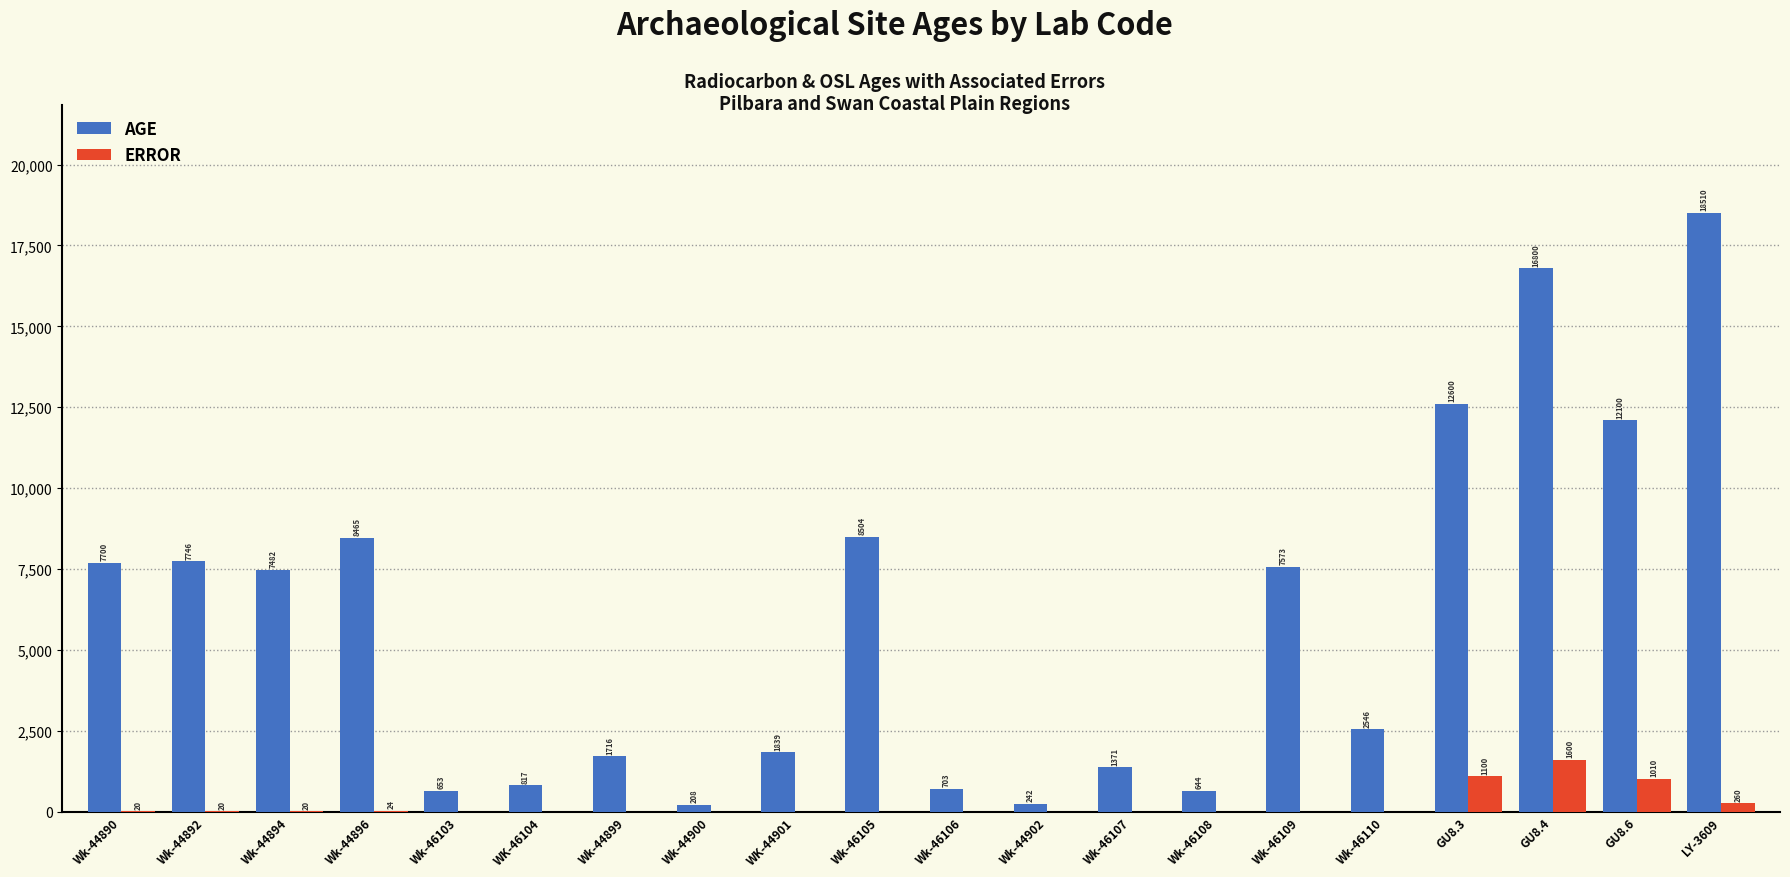

What is the difference between the ERROR values at Wk-44894 and Wk-46105?

20